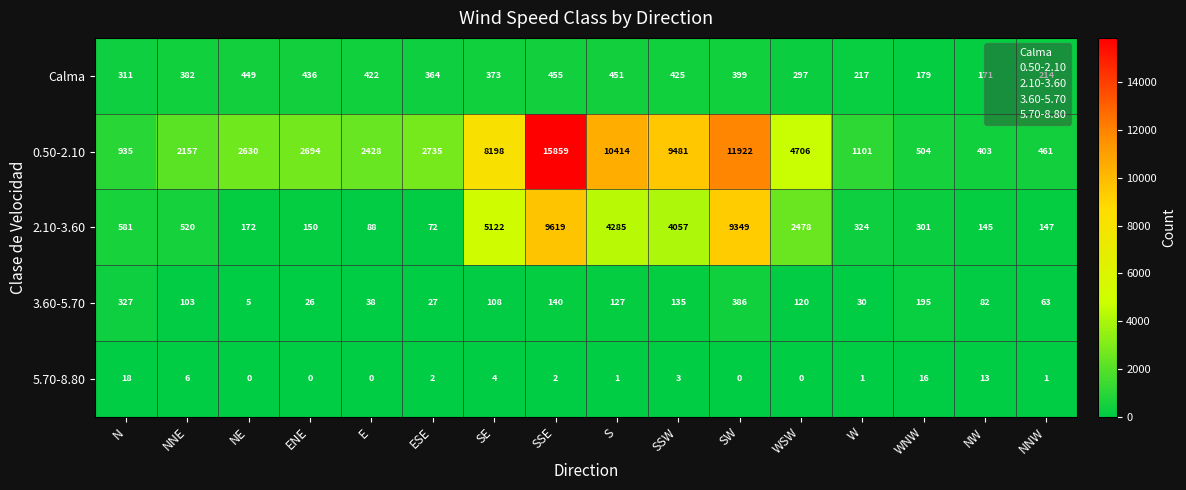

At how many categories does at least one series exceed 14230?

1